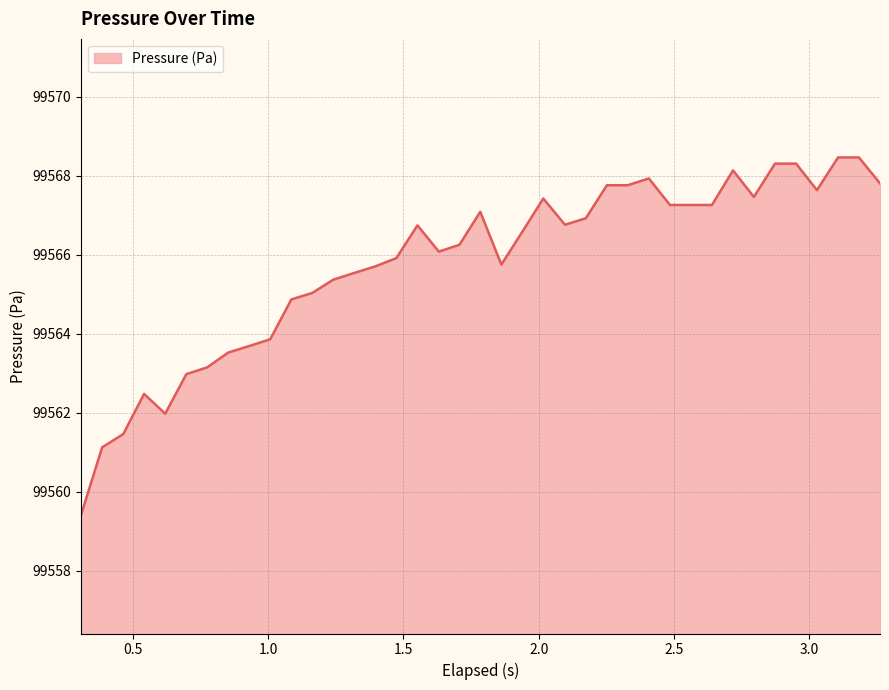

List the labels in order of value, smallest first.

0.309, 0.387, 0.465, 0.62, 0.542, 0.698, 0.775, 0.853, 0.93, 1.008, 1.086, 1.163, 1.241, 1.319, 1.396, 1.862, 1.474, 1.631, 1.707, 1.94, 1.552, 2.097, 2.174, 1.784, 2.485, 2.562, 2.64, 2.017, 2.795, 3.028, 2.252, 2.329, 3.261, 2.407, 2.718, 2.873, 2.951, 3.106, 3.183